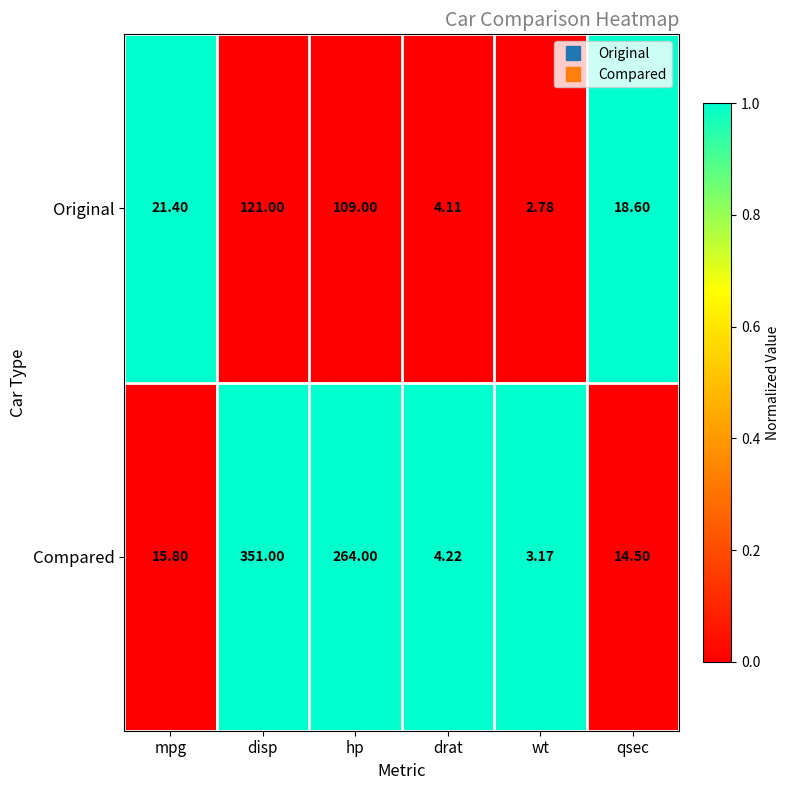

Which series has the largest total across all categories?

Compared